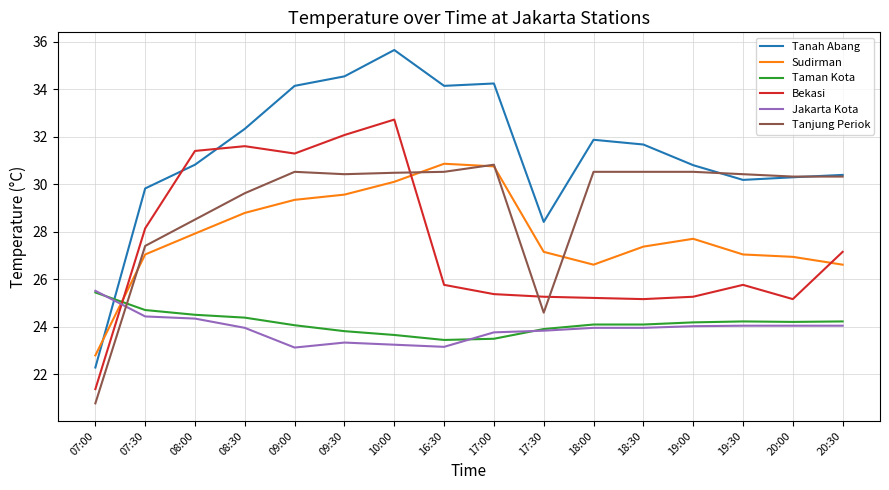

How many lines are shown in the chart?

6